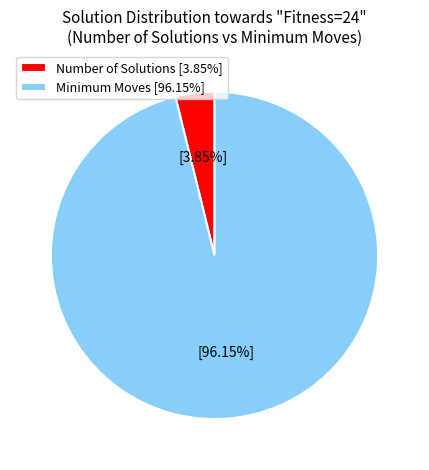

Which slice is the largest?

Minimum Moves [96.15%]